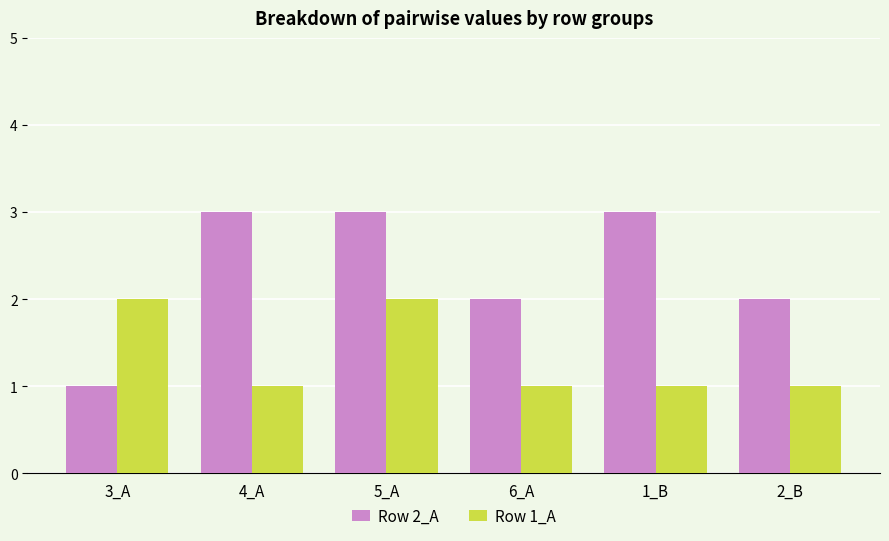

Which series changed the most between 6_A and 1_B?

Row 2_A